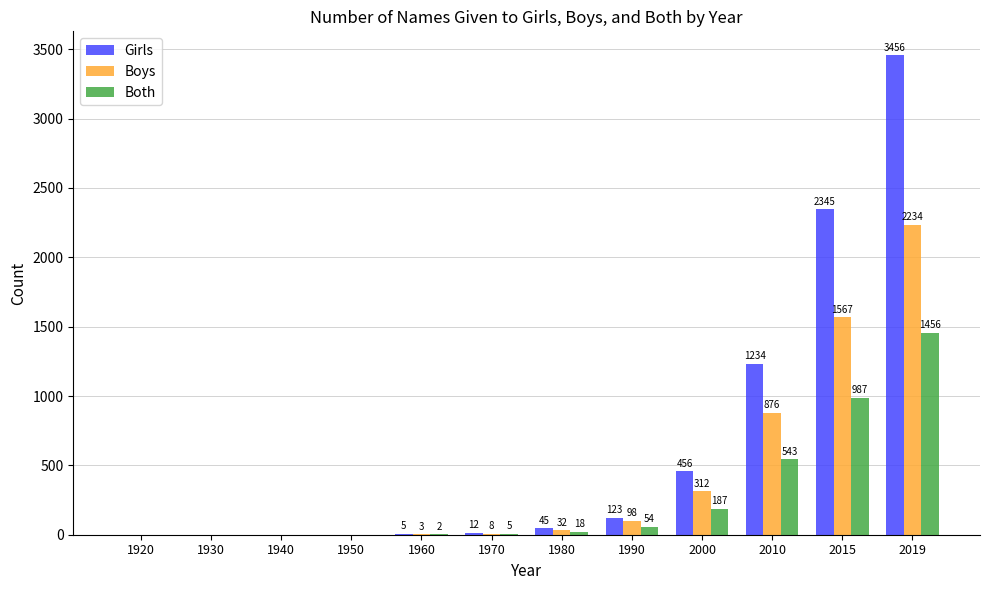

Which series has the largest total across all categories?

Girls